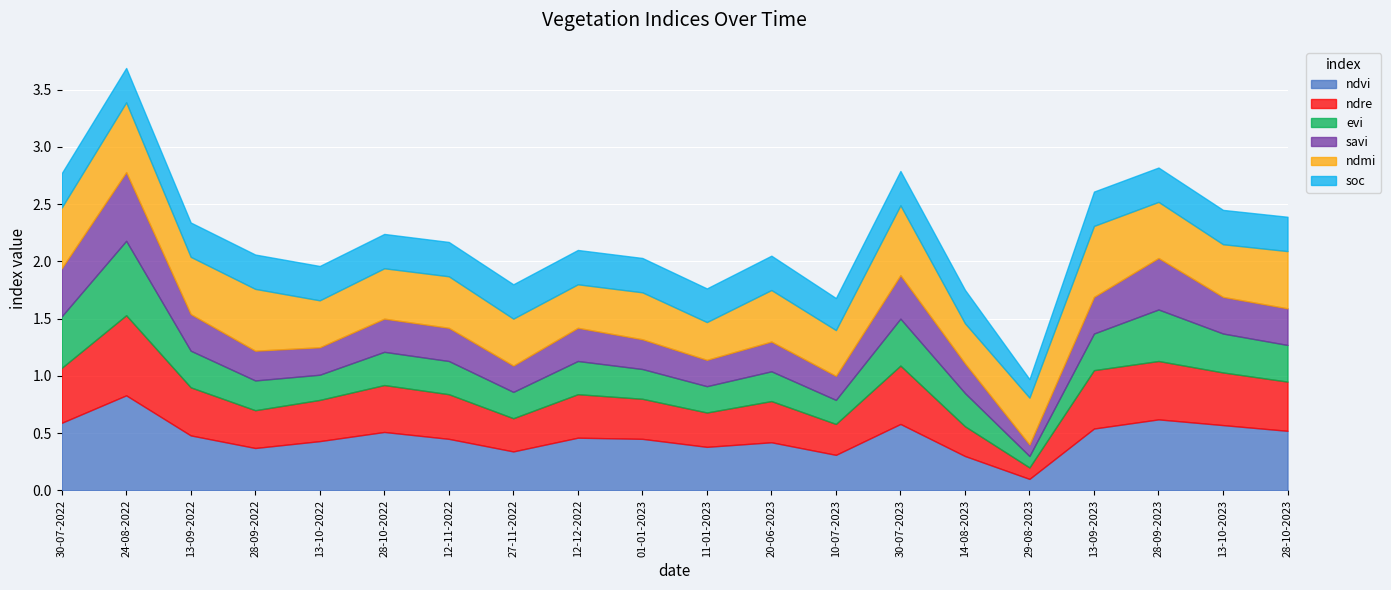

Which label corresponds to the largest value in the chart?

24-08-2022